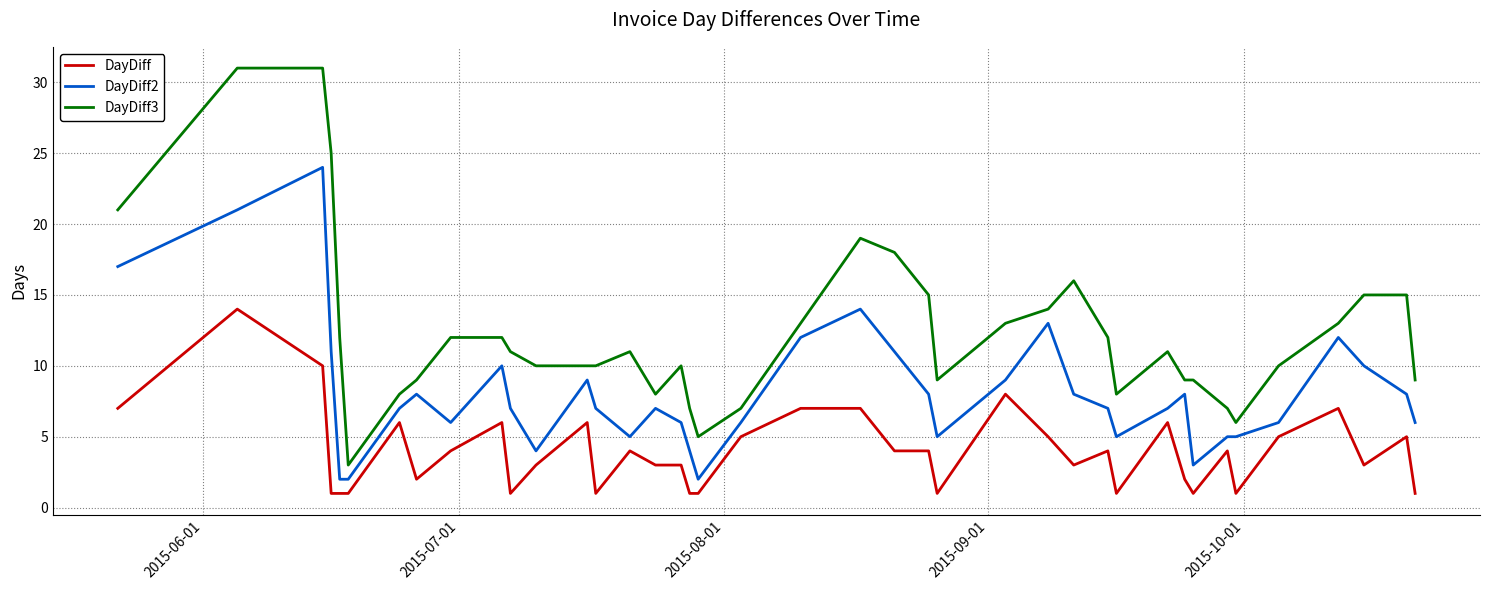

True or false: DayDiff and DayDiff2 intersect in this chart.

False